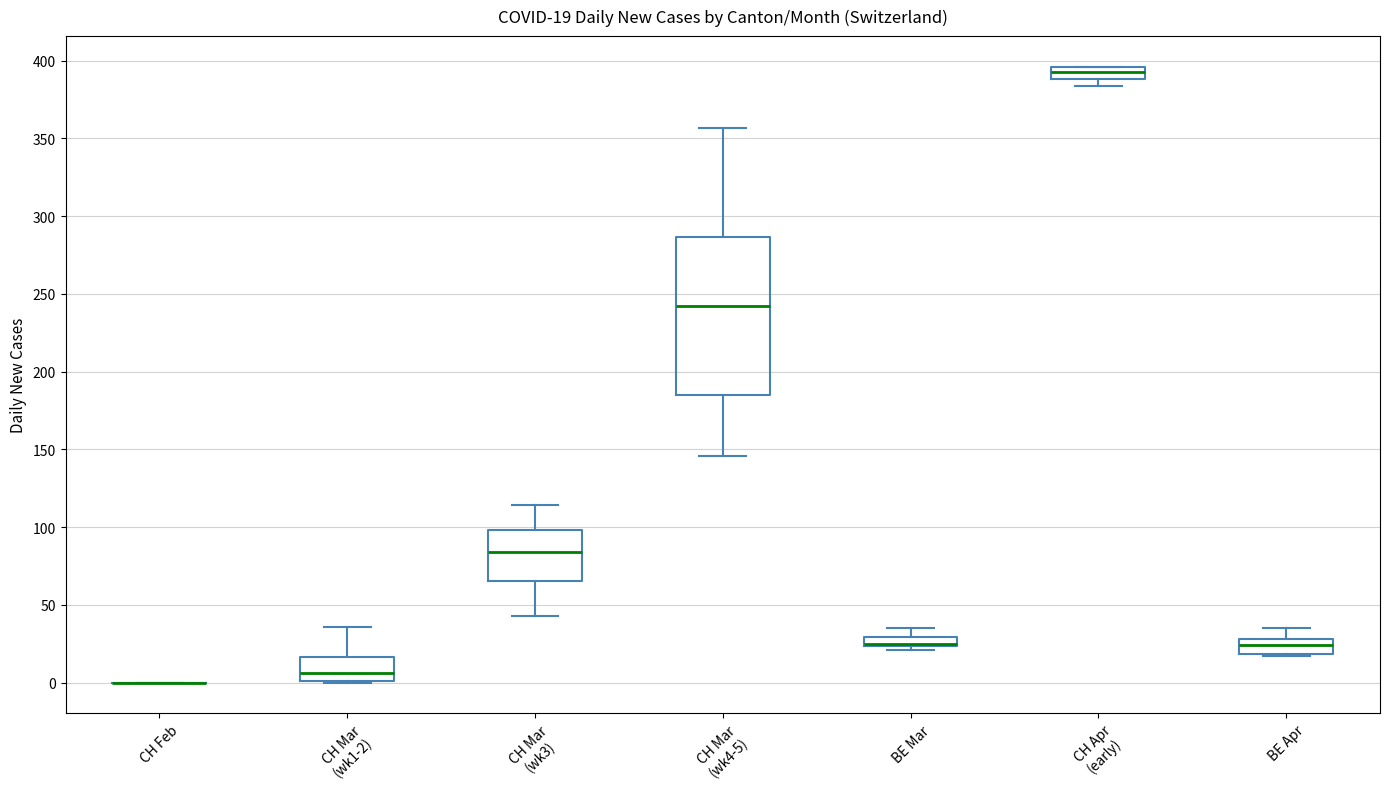

Comparing the boxes themselves (not the whiskers), which one is the tallest?

CH Mar (wk4-5)